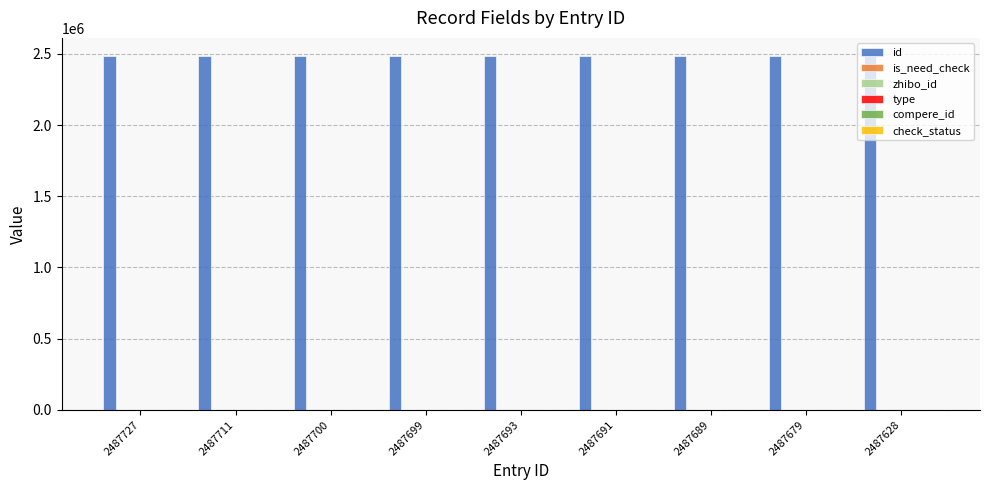

At which label does compere_id reach its minimum?

2487727